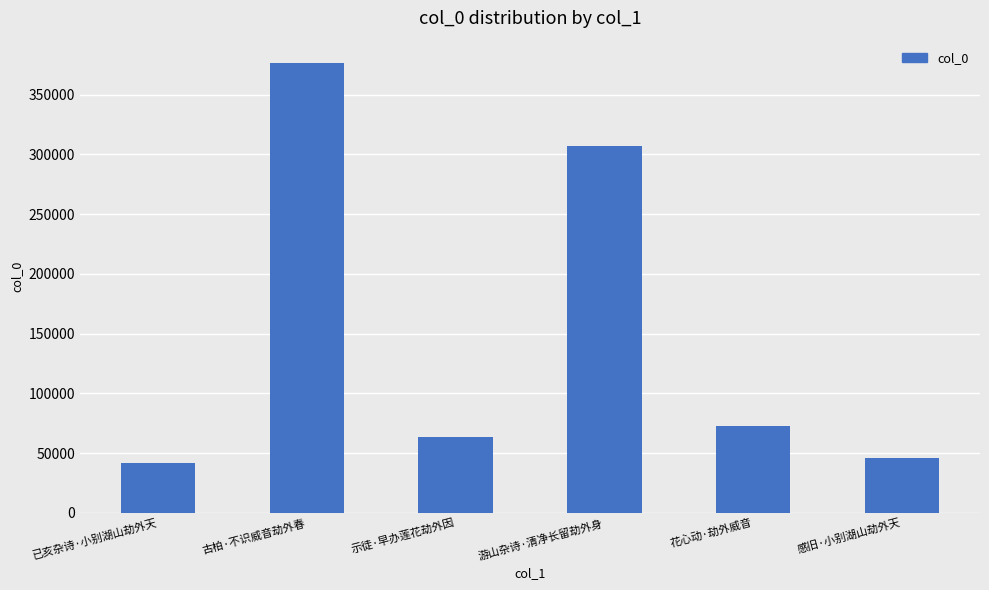

How many values are below 72908?

3